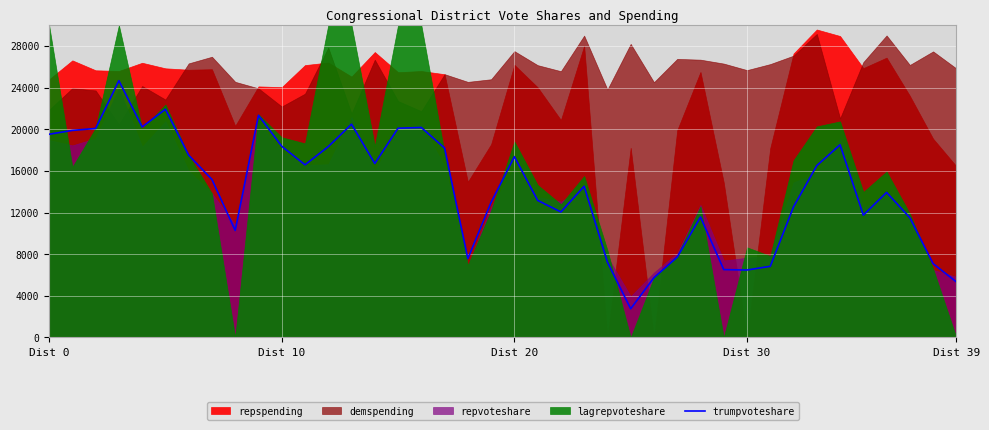

True or false: the data shows 17364.0 at Dist 20.

True